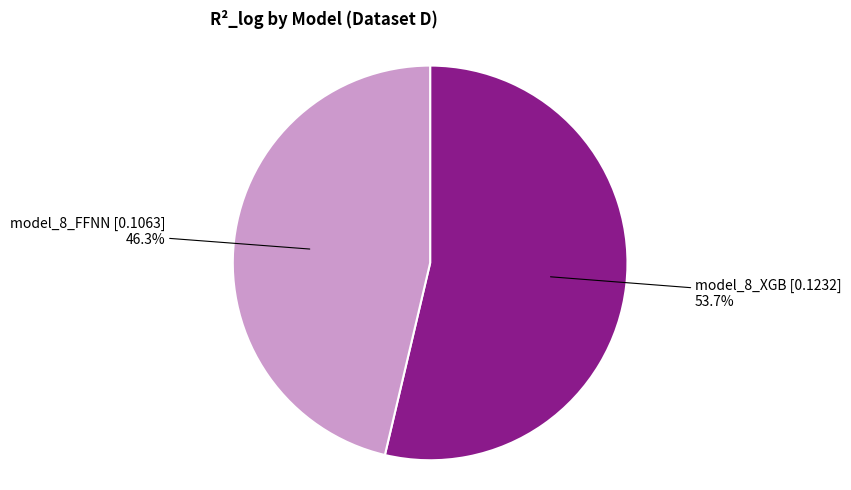

What is the largest slice in the pie chart?

model_8_XGB